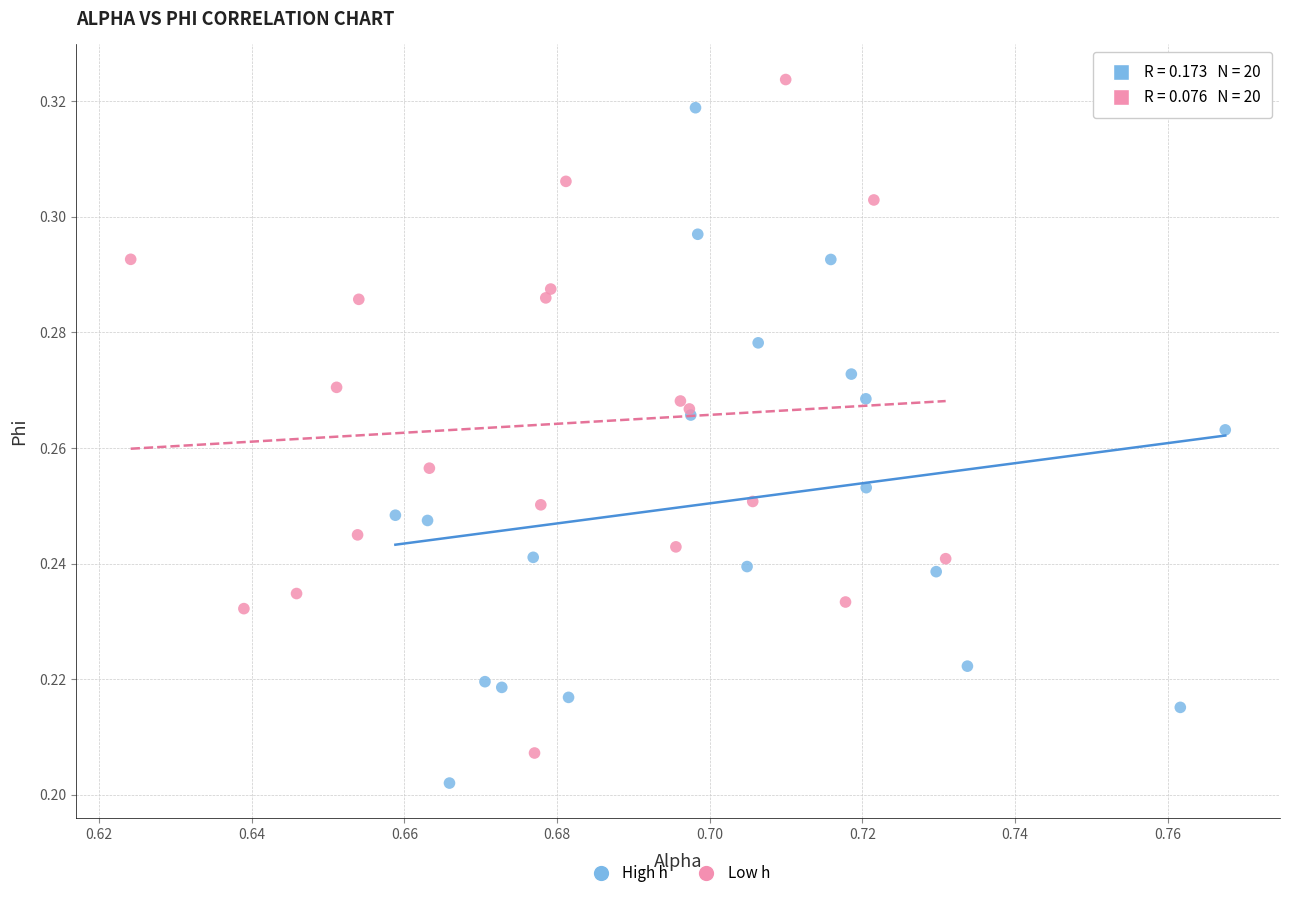

What are all the series names shown in the legend?

High h, Low h